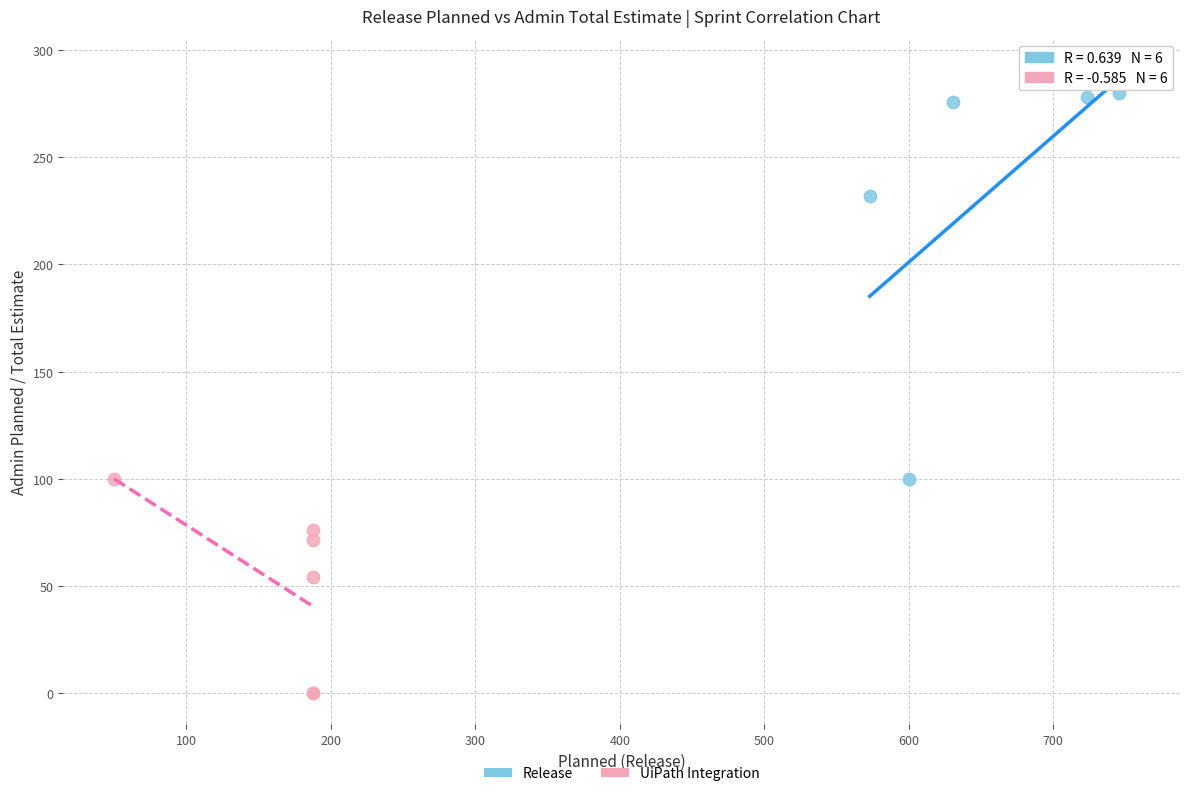

Which series reaches the maximum Y coordinate?

Release